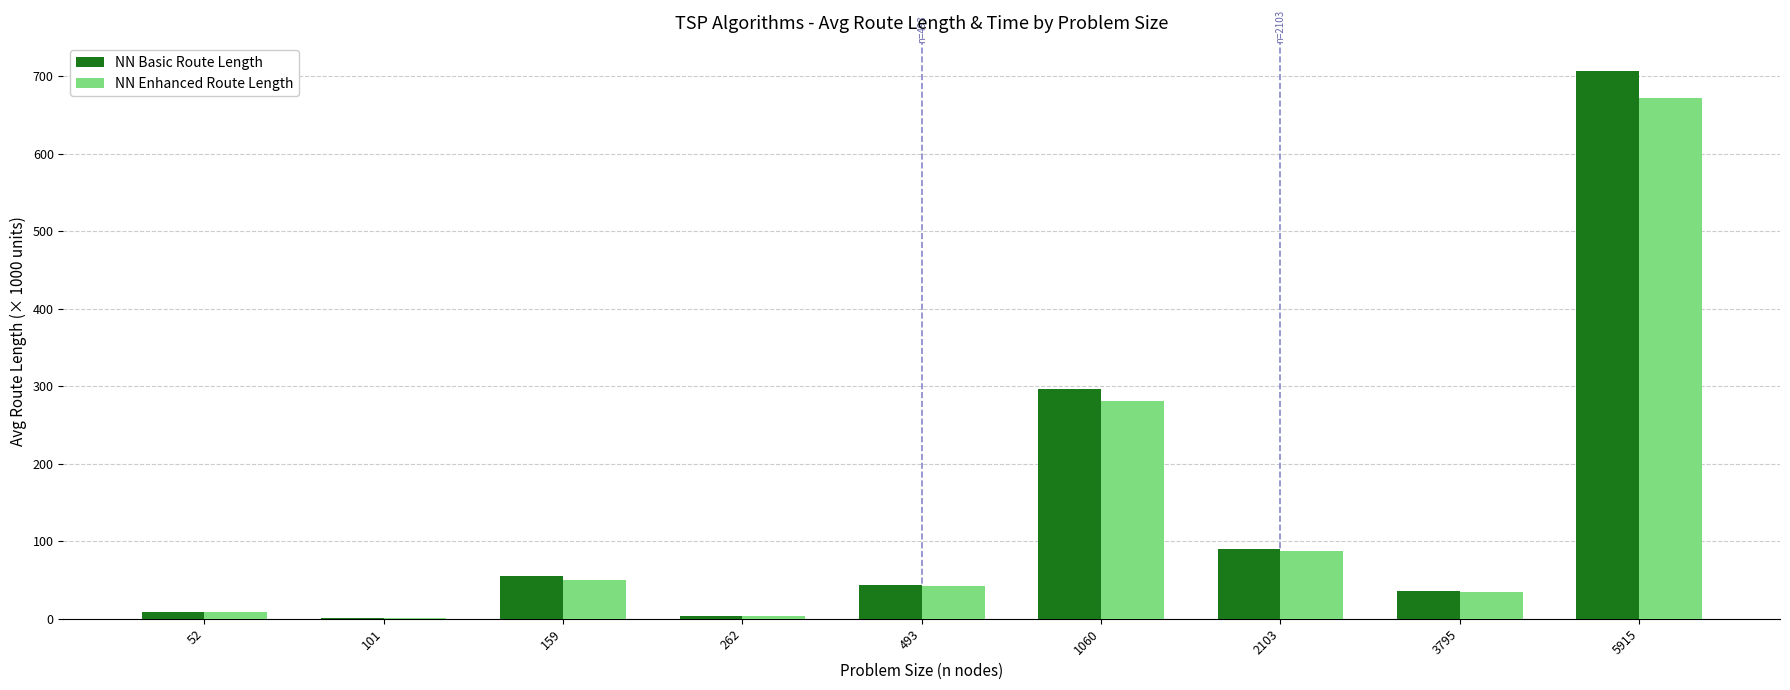

What is the difference between the NN Enhanced Route Length values at 159 and 1060?

231.3